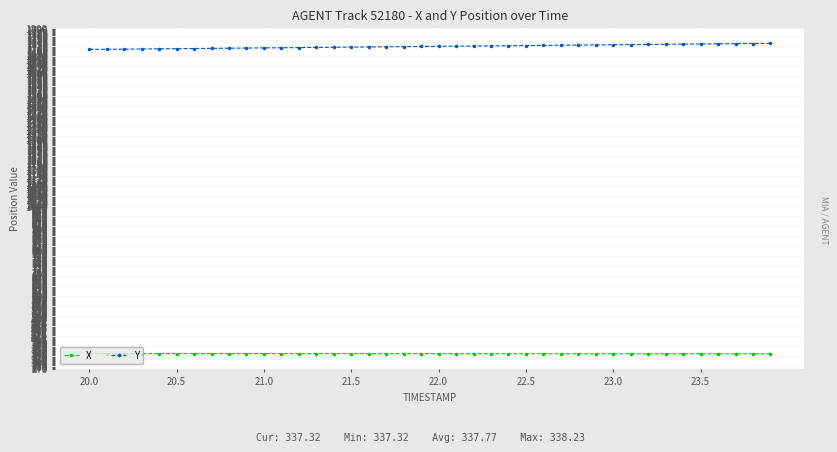

True or false: X and Y intersect in this chart.

False